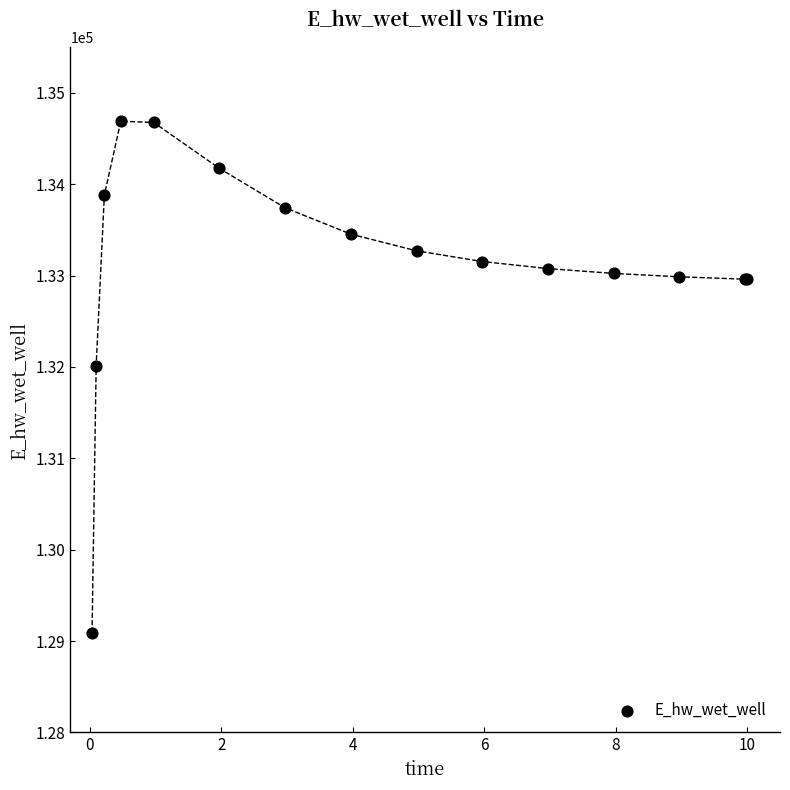

What Y value in the scatter plot is closest to 131891?

132013.4